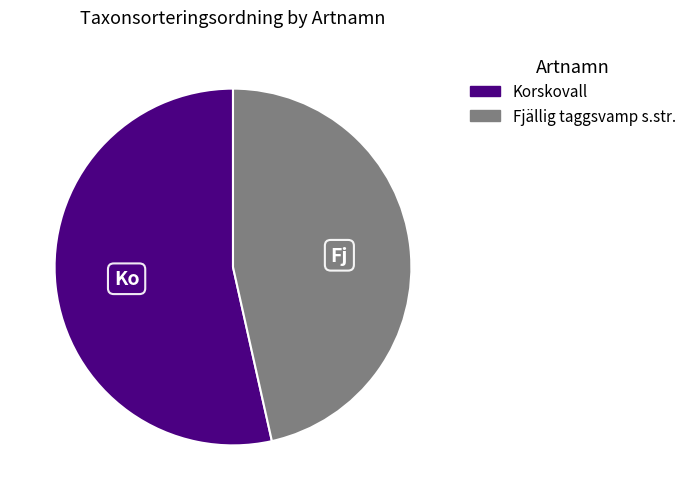

Approximately how many times larger is the value at Fjällig taggsvamp s.str. compared to Korskovall?

0.9